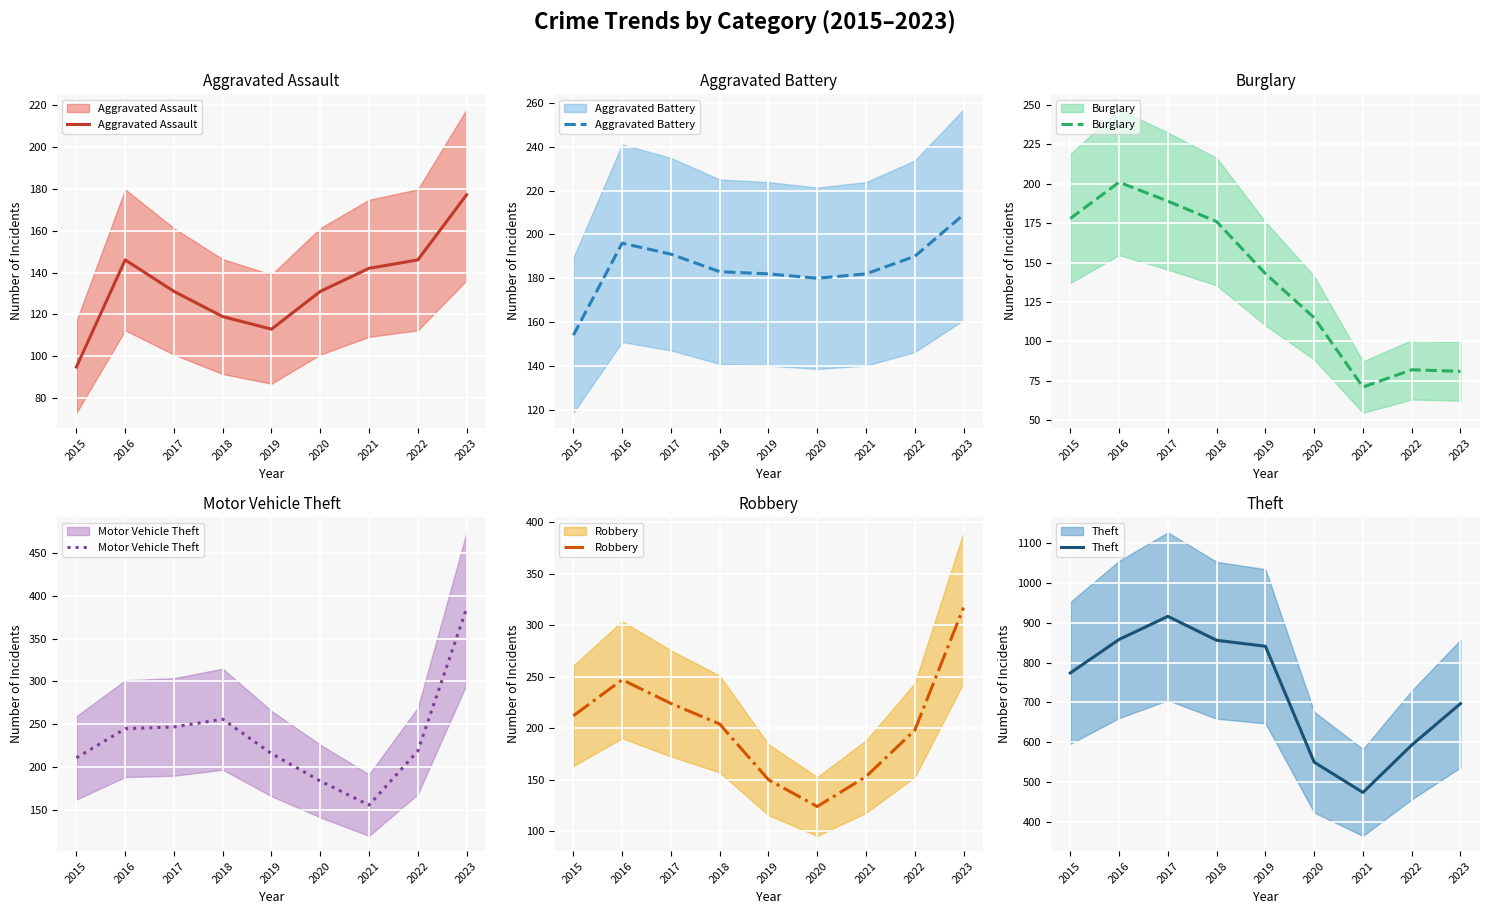

Reading left to right, list all the values displayed in this chart.

Aggravated Assault: 2015=95	2016=146	2017=131	2018=119	2019=113	2020=131	2021=142	2022=146	2023=177
Aggravated Battery: 2015=154	2016=196	2017=191	2018=183	2019=182	2020=180	2021=182	2022=190	2023=209
Burglary: 2015=178	2016=201	2017=189	2018=176	2019=143	2020=115	2021=71	2022=82	2023=81
Motor Vehicle Theft: 2015=211	2016=245	2017=247	2018=256	2019=216	2020=184	2021=156	2022=219	2023=385
Robbery: 2015=212	2016=247	2017=224	2018=204	2019=150	2020=124	2021=153	2022=198	2023=317
Theft: 2015=774	2016=858	2017=916	2018=856	2019=841	2020=550	2021=474	2022=593	2023=697